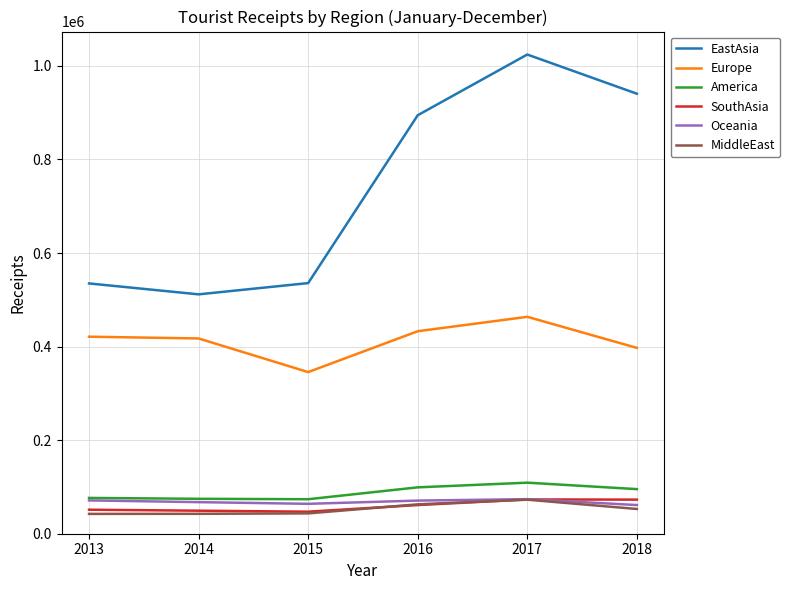

How many interior local valleys does the SouthAsia series have?

1